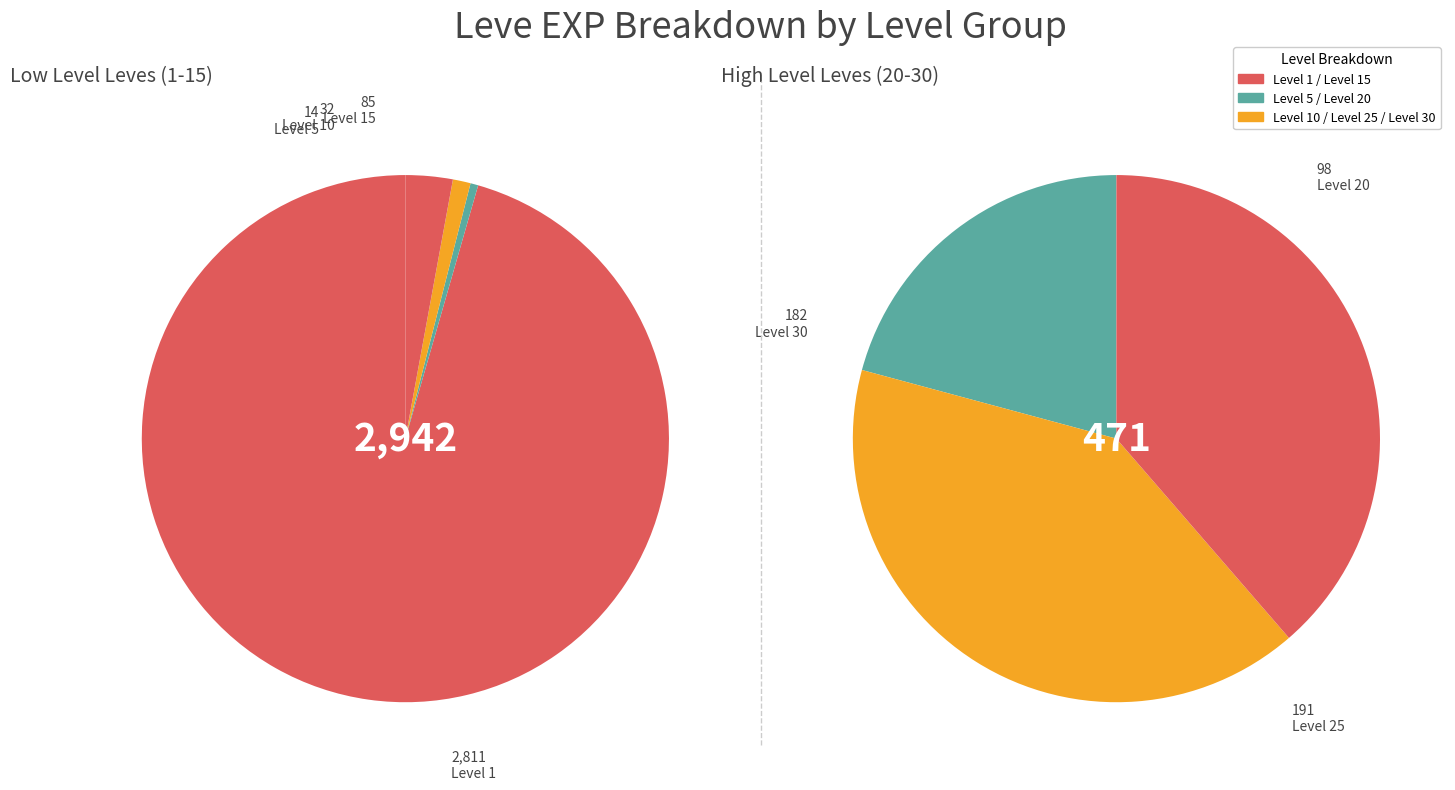

What is the difference between the highest and lowest values at 10?

172